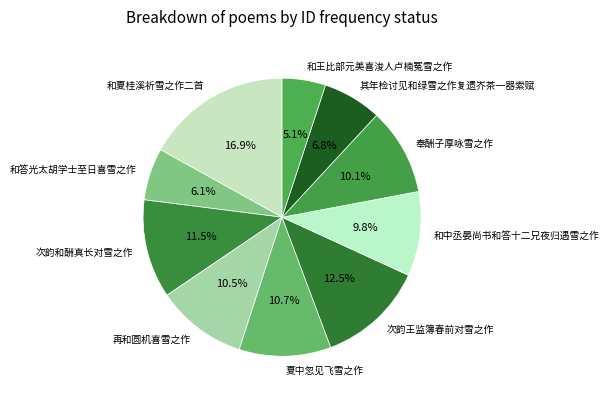

What percentage is the 和王比部元美喜浚人卢楠冤雪之作 slice, to the nearest percent?

5%